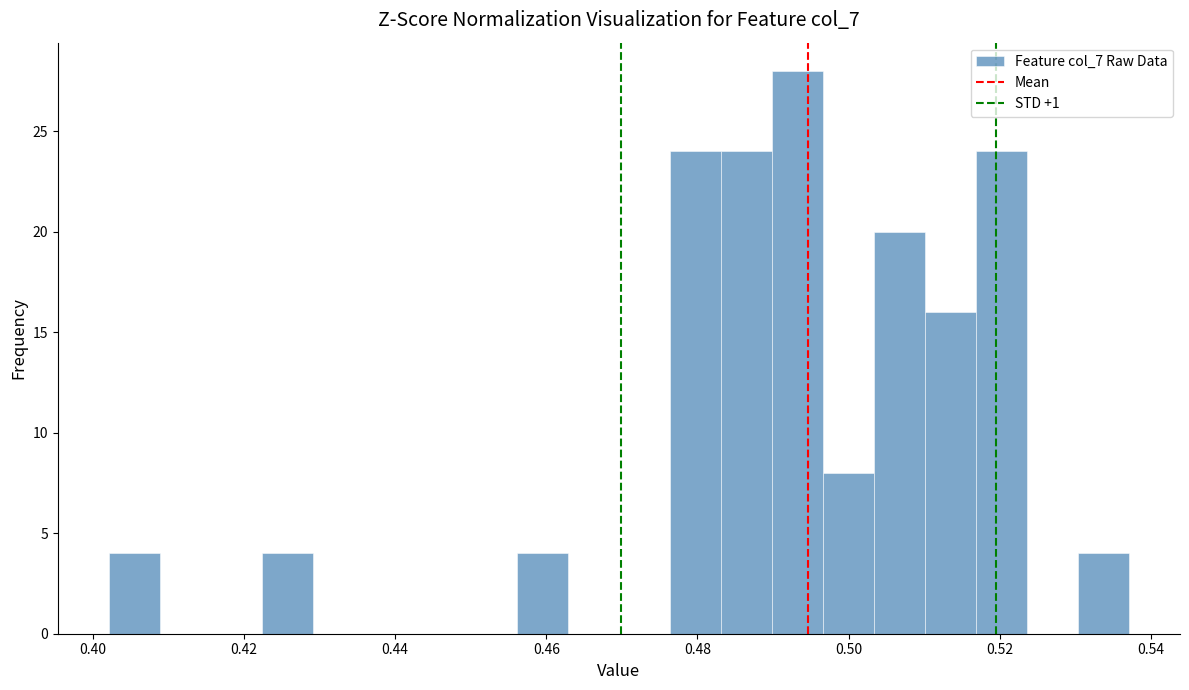

Around what value on the x-axis is the tallest bar? Give the approximate position of its centre, as read against the axis.

0.494